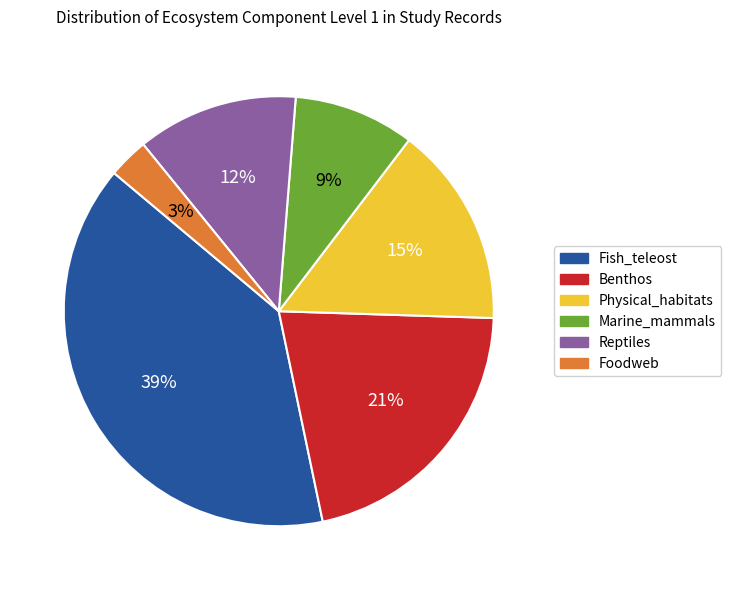

What is the ratio of the value at Physical_habitats to the value at Benthos?

0.7